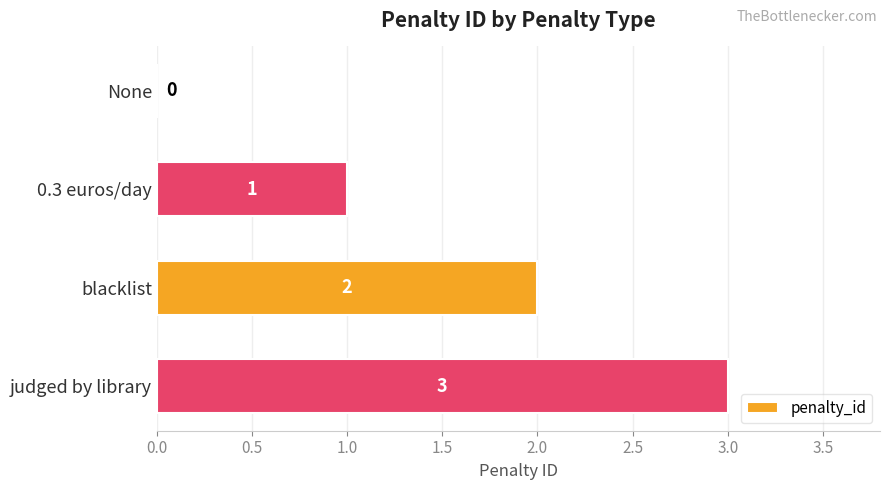

What is the greatest value displayed?

3